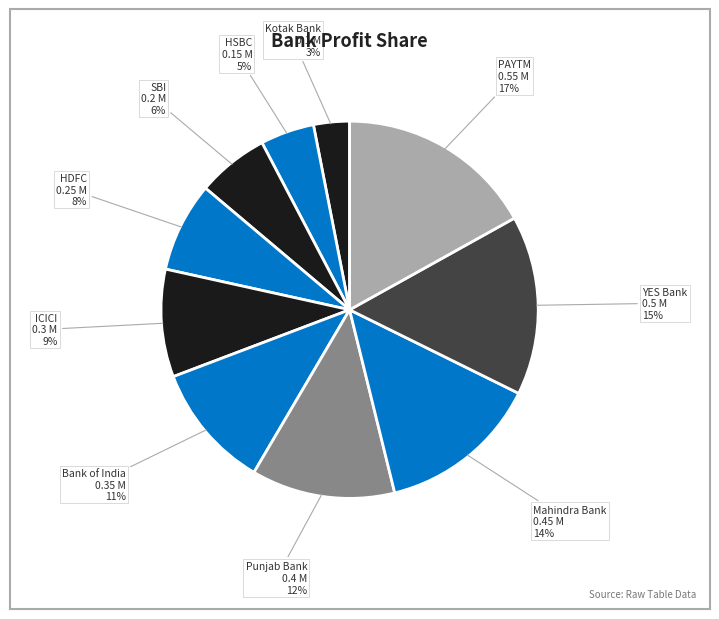

Rank the categories by value from lowest to highest.

Kotak Bank, HSBC, SBI, HDFC, ICICI, Bank of India, Punjab Bank, Mahindra Bank, YES Bank, PAYTM